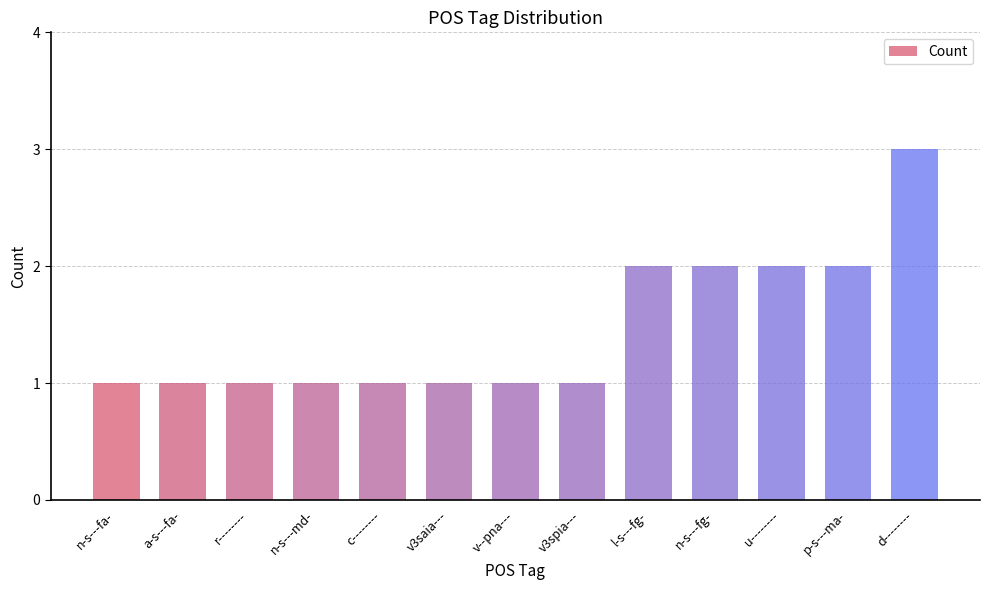

What is the ratio of the value at l-s---fg- to the value at v3spia---?

2.0